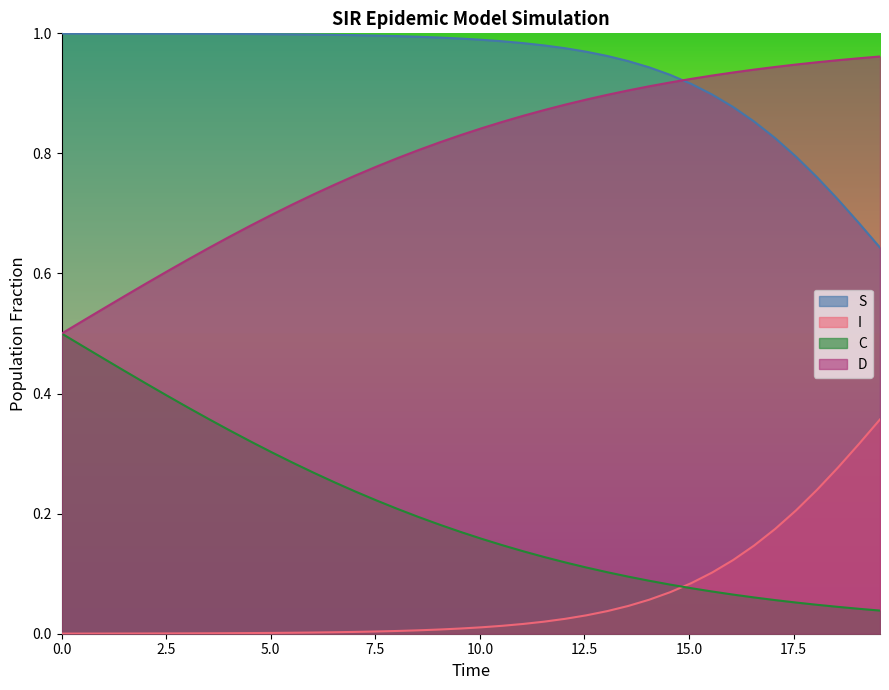

What are all the series names shown in the legend?

S, I, C, D